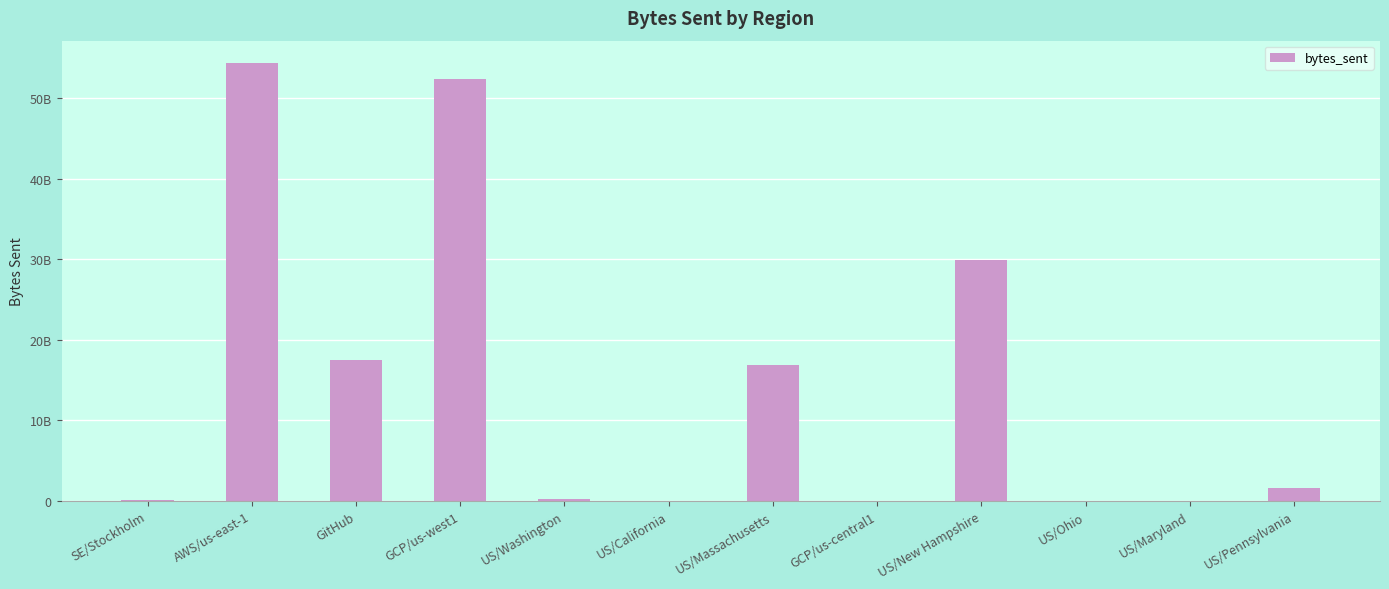

Are the bars horizontal?

No